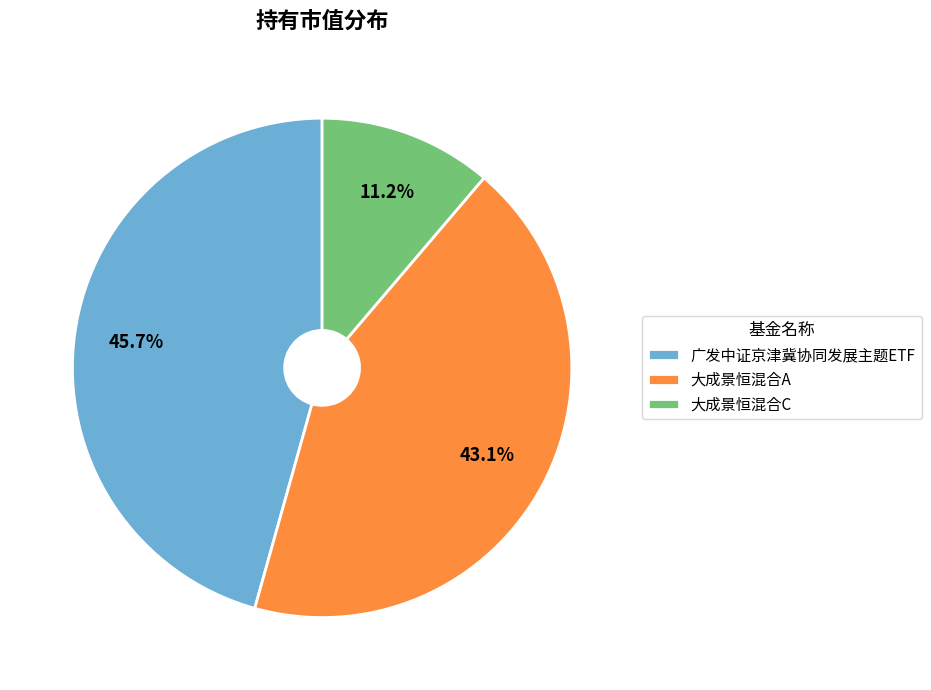

Count the number of slices in the pie.

3